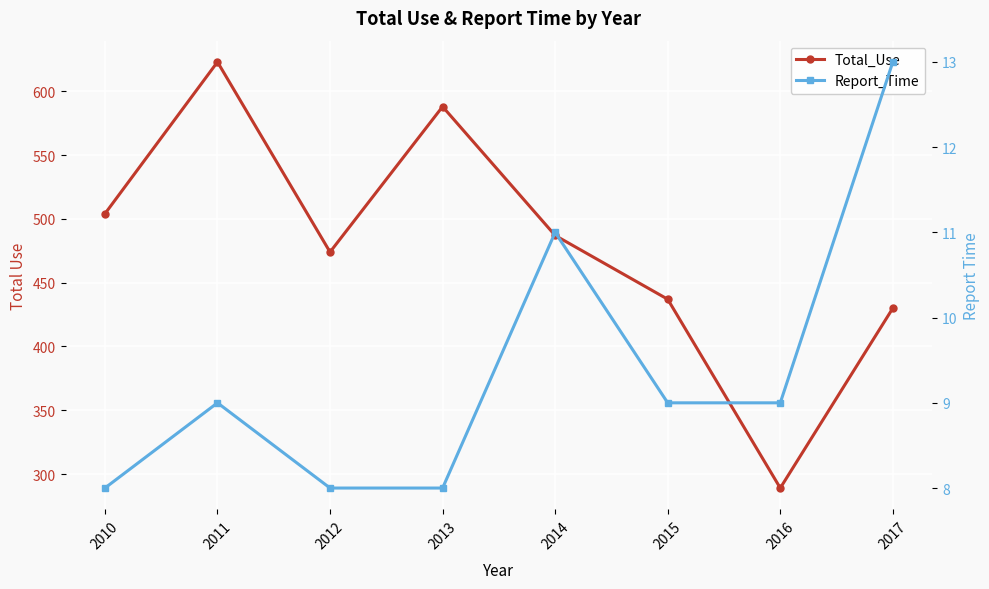

At how many categories does at least one series exceed 278?

8